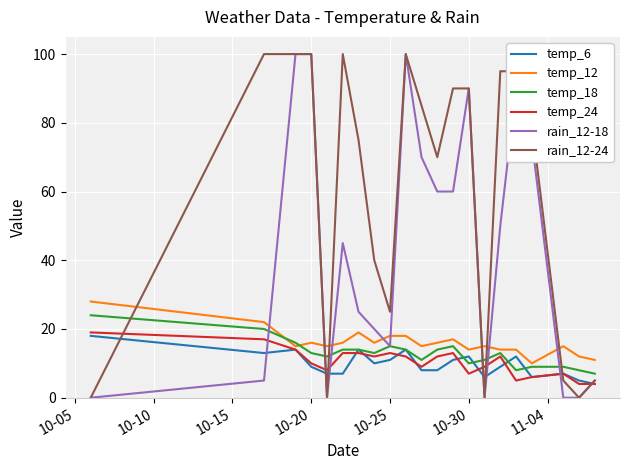

Which series ends up on top after the final intersection of temp_12 and rain_12-24?

temp_12